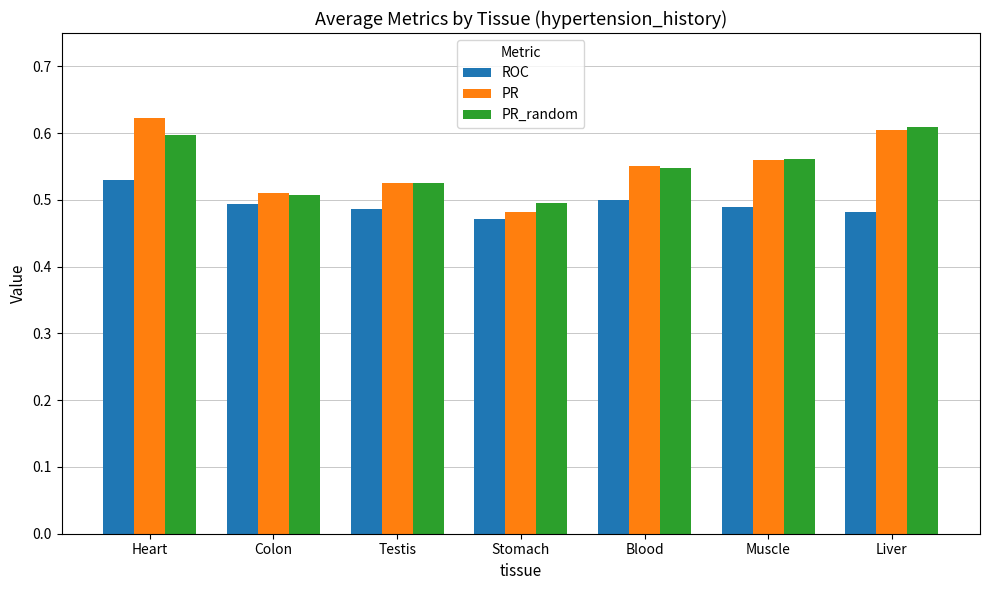

What is the sum of all ROC values?

3.5